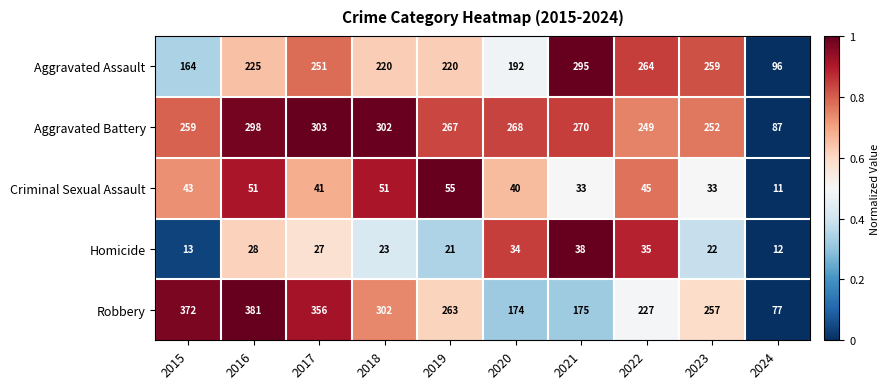

Which series has the largest total across all categories?

Robbery